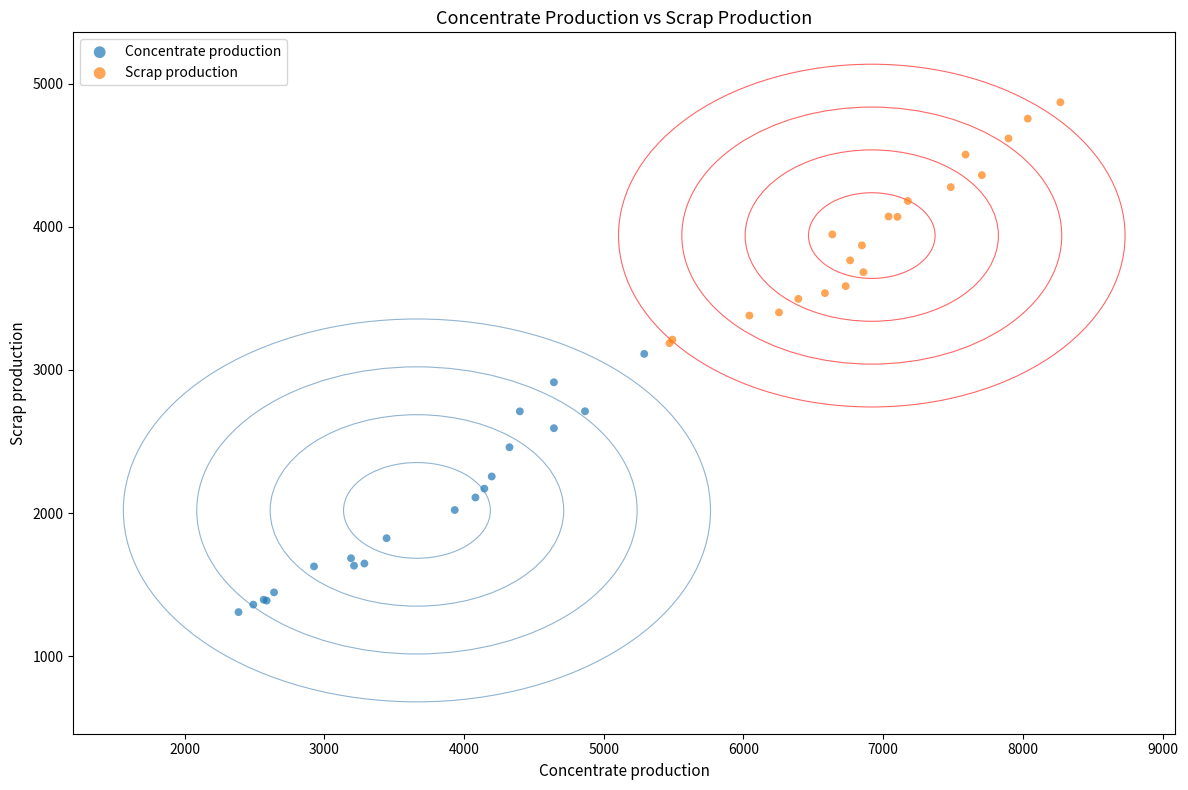

Which series has the widest spread of Y values?

Concentrate production